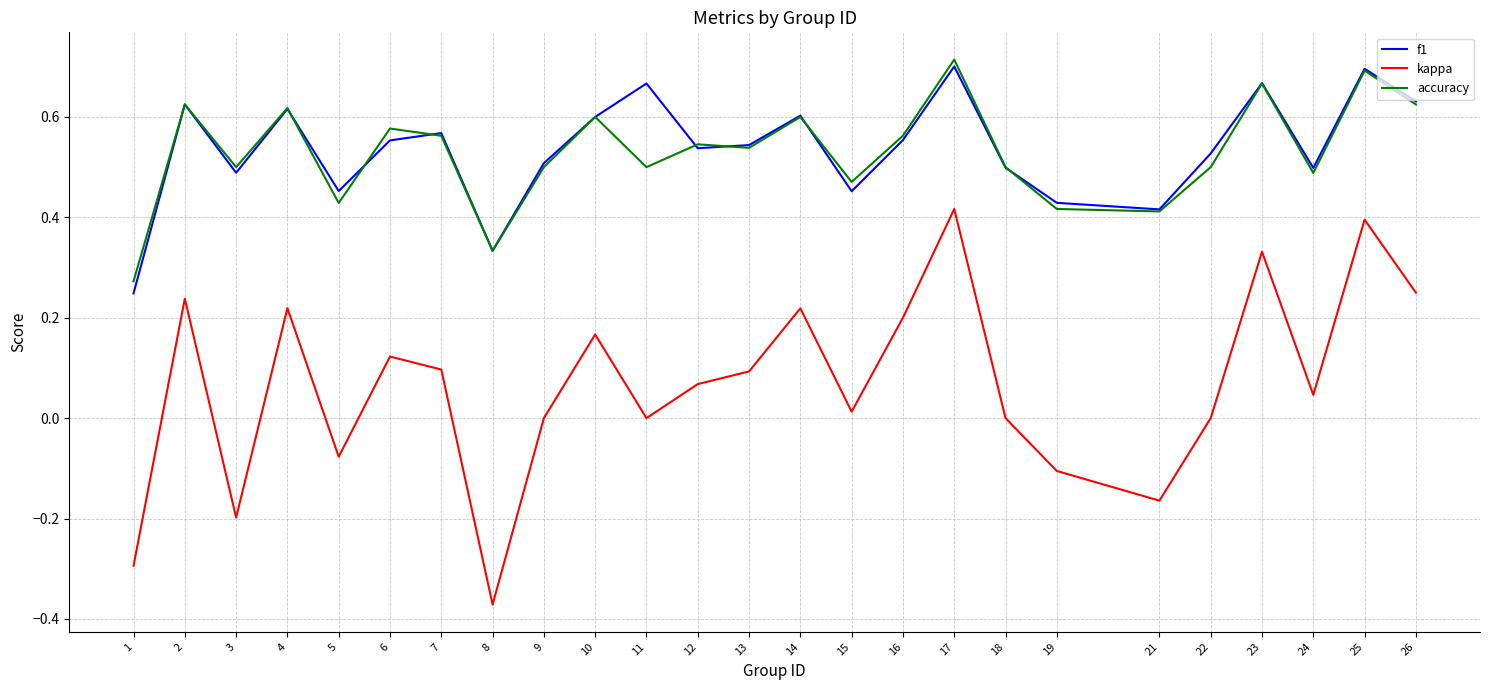

List the series in order of their peak value, highest first.

accuracy, f1, kappa